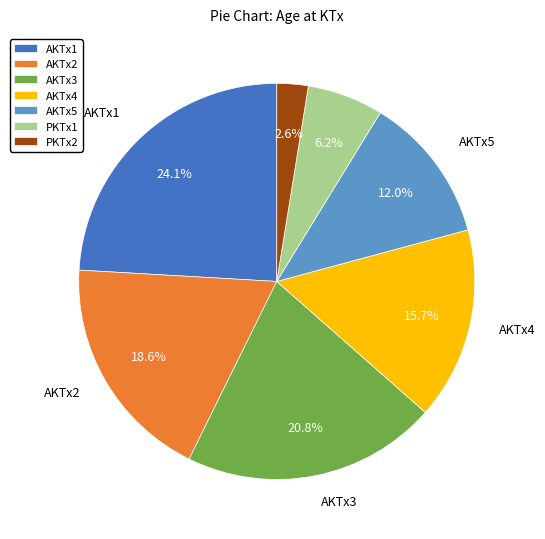

Is it true that AKTx1 is 18% of the pie?

False